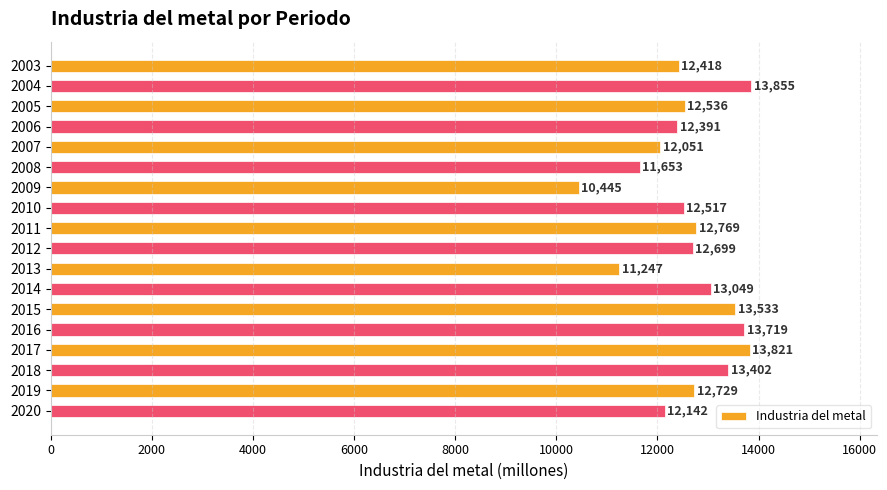

At which label is the value closest to 12150?

2020